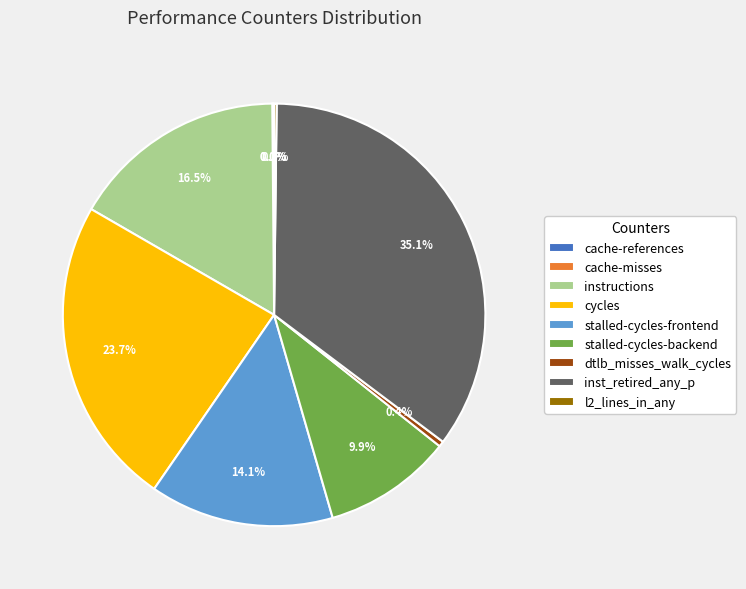

Does any single category account for the majority?

No